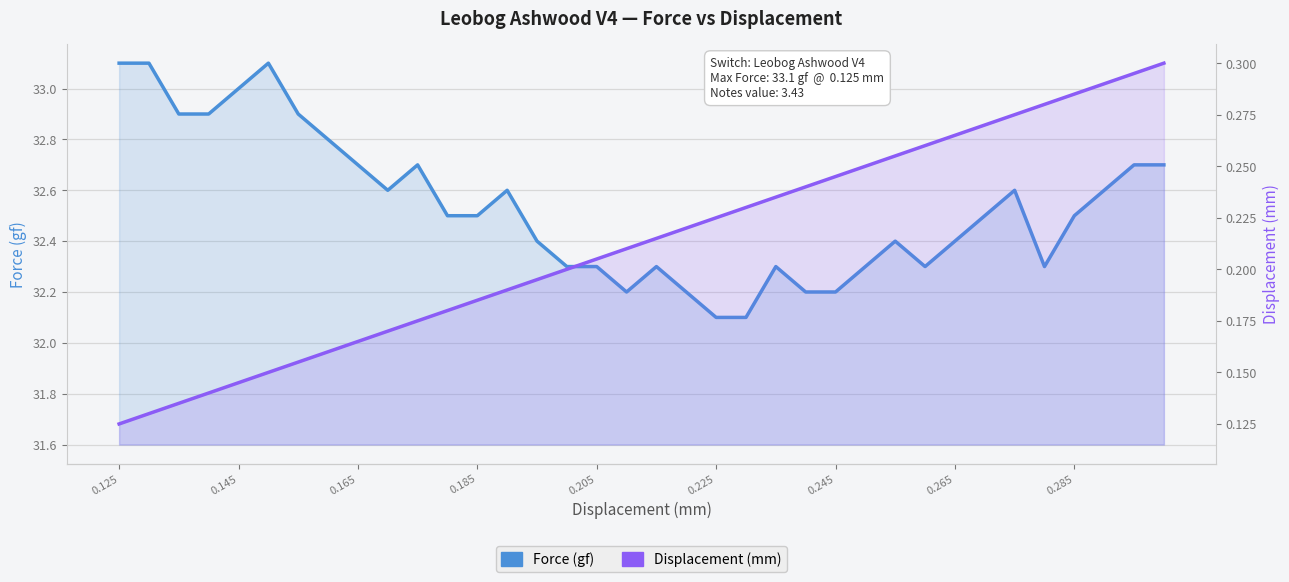

List the series in order of their overall mean, lowest first.

Displacement (mm), Force (gf)